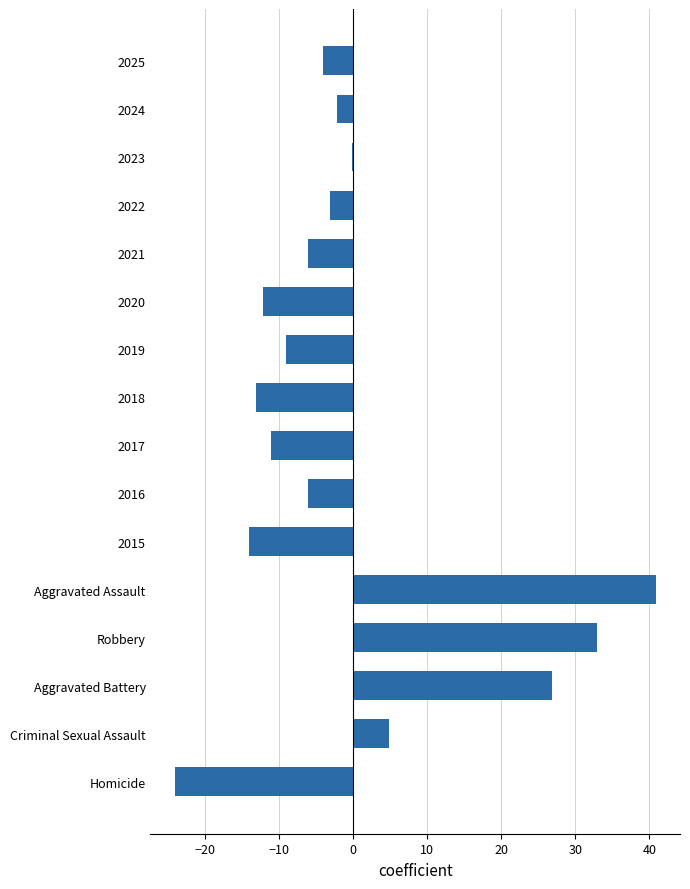

Reading bottom to top, list all the values displayed in this chart.

Homicide=-24.1	Criminal Sexual Assault=4.9	Aggravated Battery=26.9	Robbery=32.9	Aggravated Assault=40.9	2015=-14.1	2016=-6.1	2017=-11.1	2018=-13.1	2019=-9.1	2020=-12.1	2021=-6.1	2022=-3.1	2023=-0.1	2024=-2.1	2025=-4.1